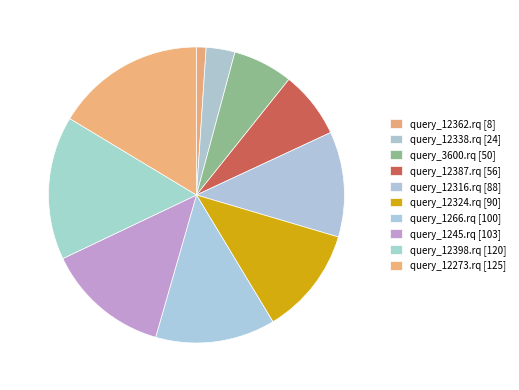

Which slice is the largest?

query_12273.rq